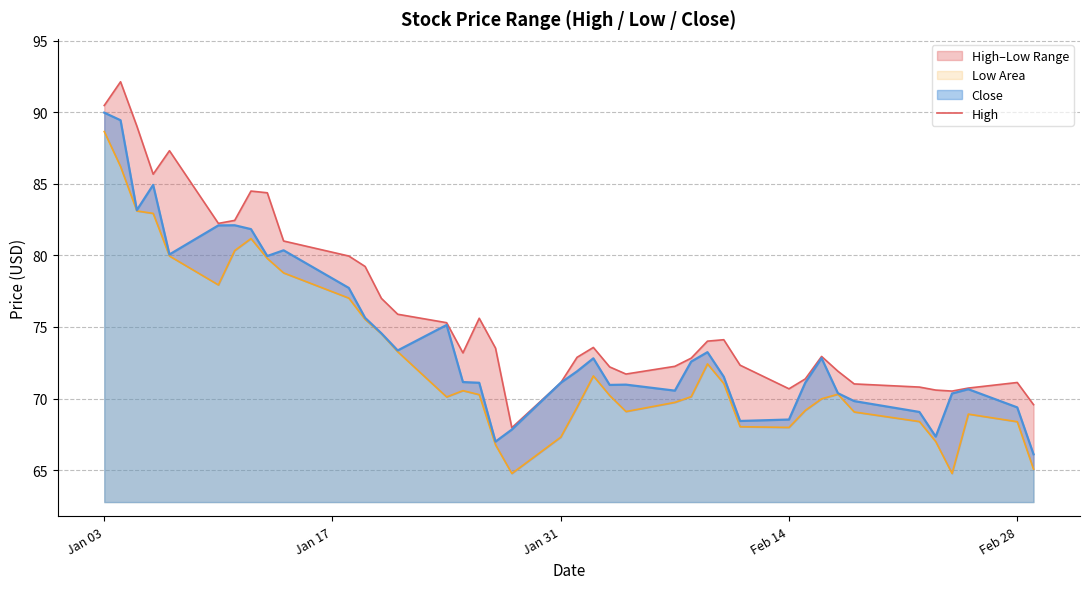

Which series has the largest range (max minus min)?

High